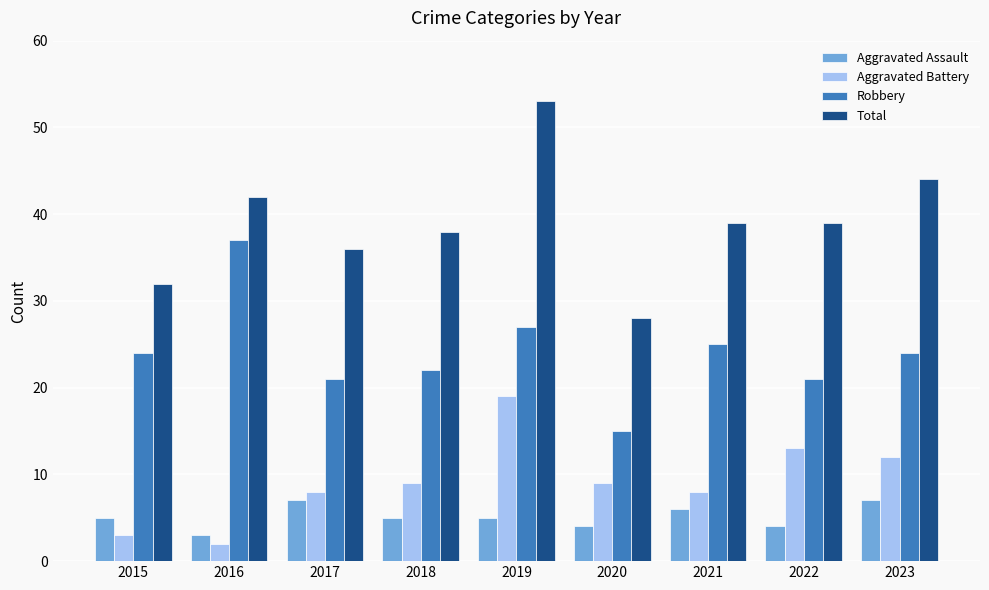

The value of Aggravated Battery at 2016 is 2. True or false?

True